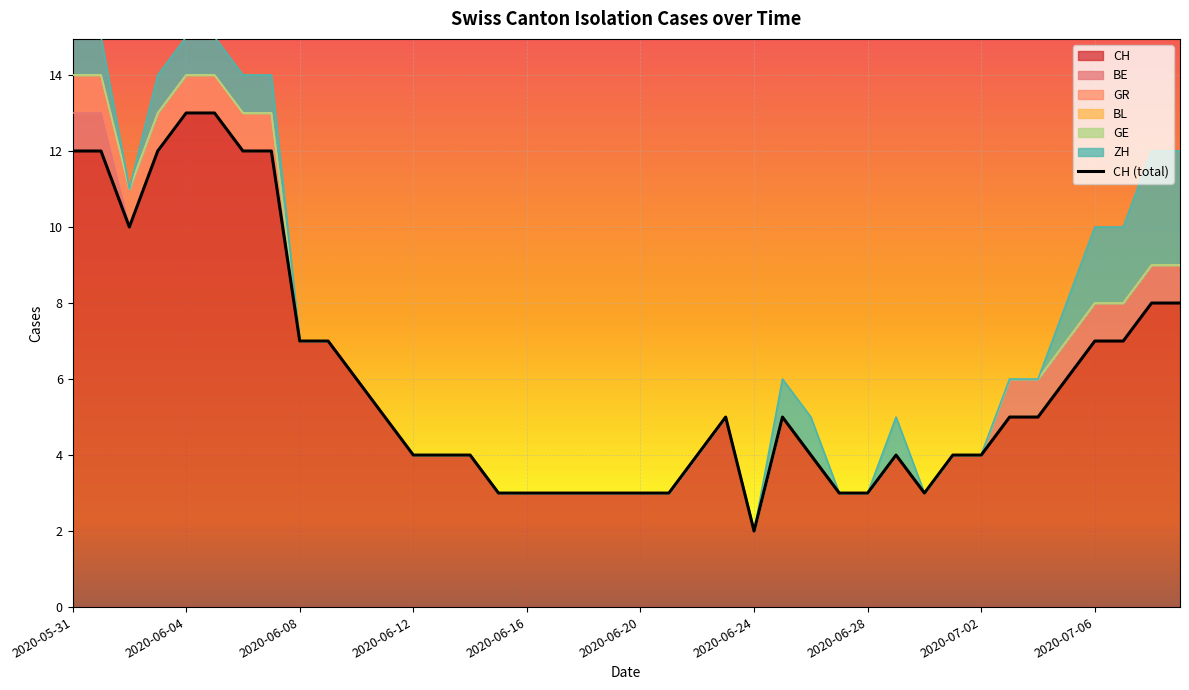

Is it true that CH equals 2 at 2020-06-16?

False